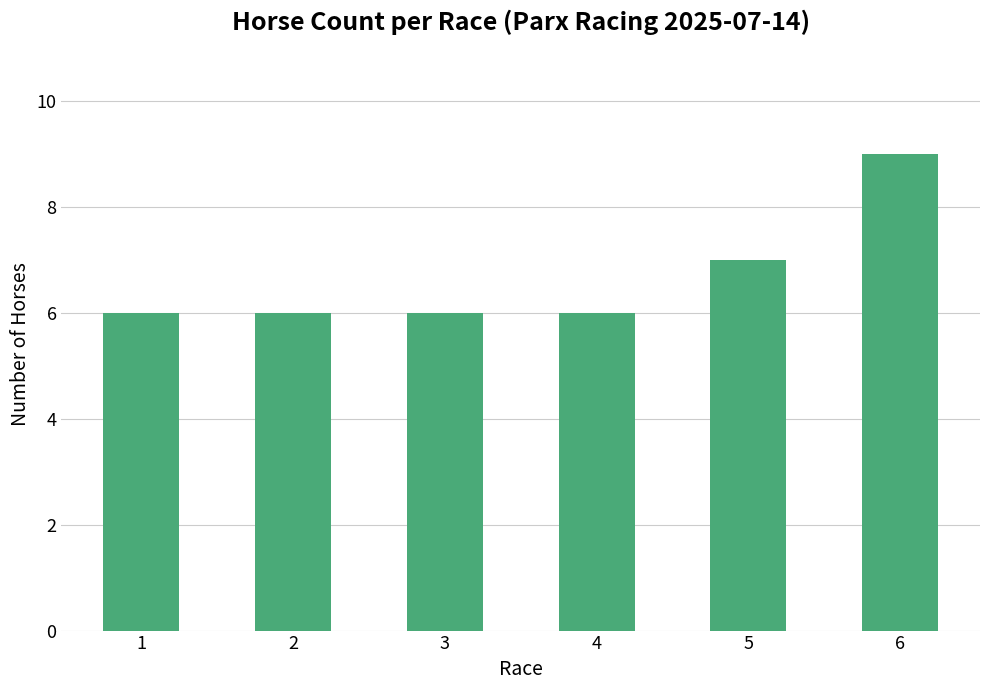

What is the value of the 4th bar from the left?

6